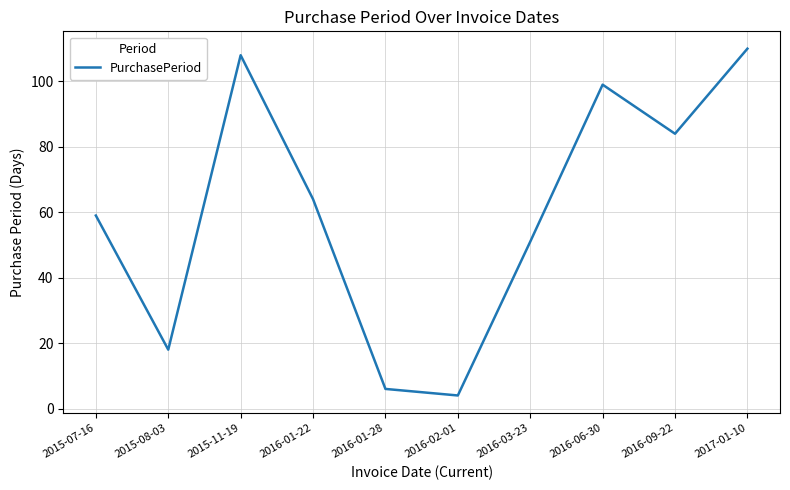

Which has a higher value, 2015-07-16 or 2016-01-28?

2015-07-16